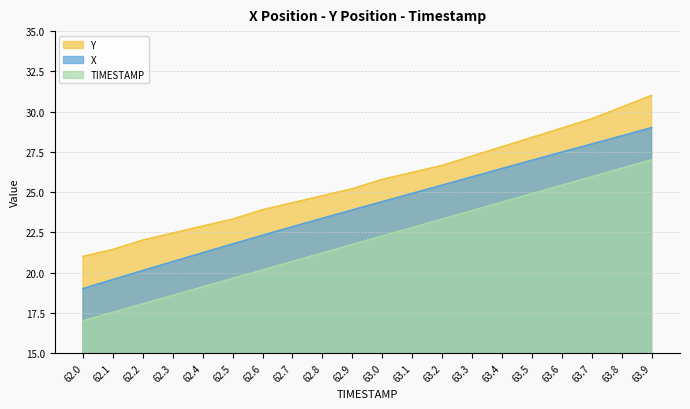

At which label is Y closest to 26?

63.0